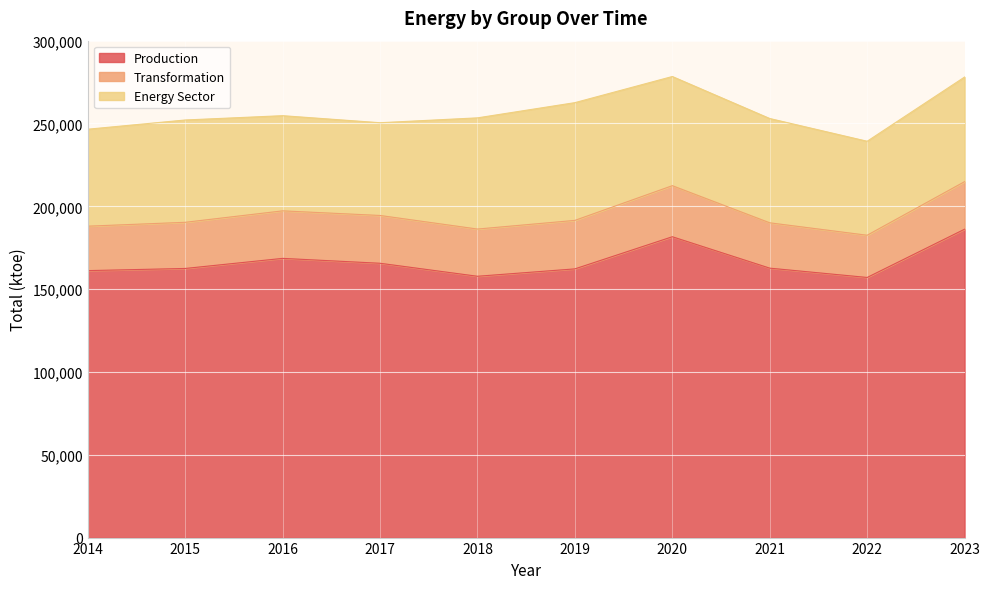

Does the chart display data point markers on the line(s)?

No